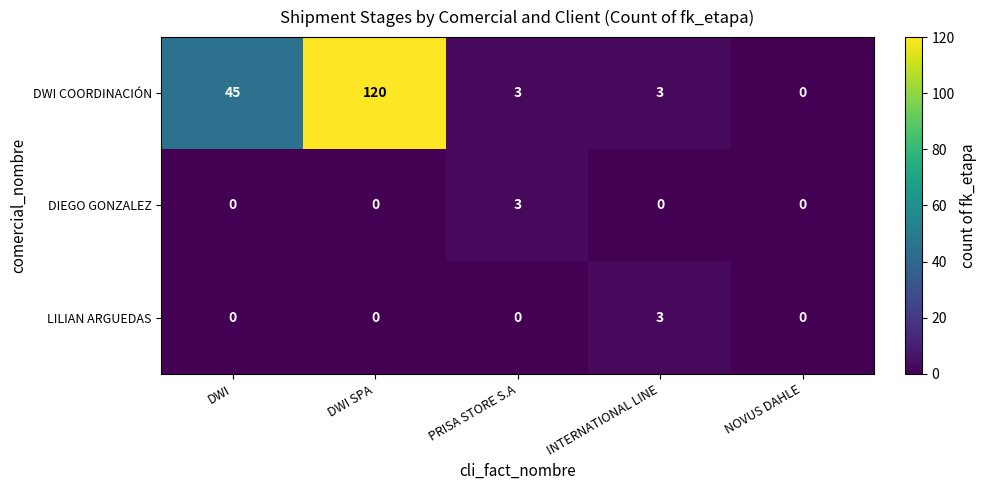

The DWI COORDINACIÓN series shows 26 at DWI SPA. True or false?

False